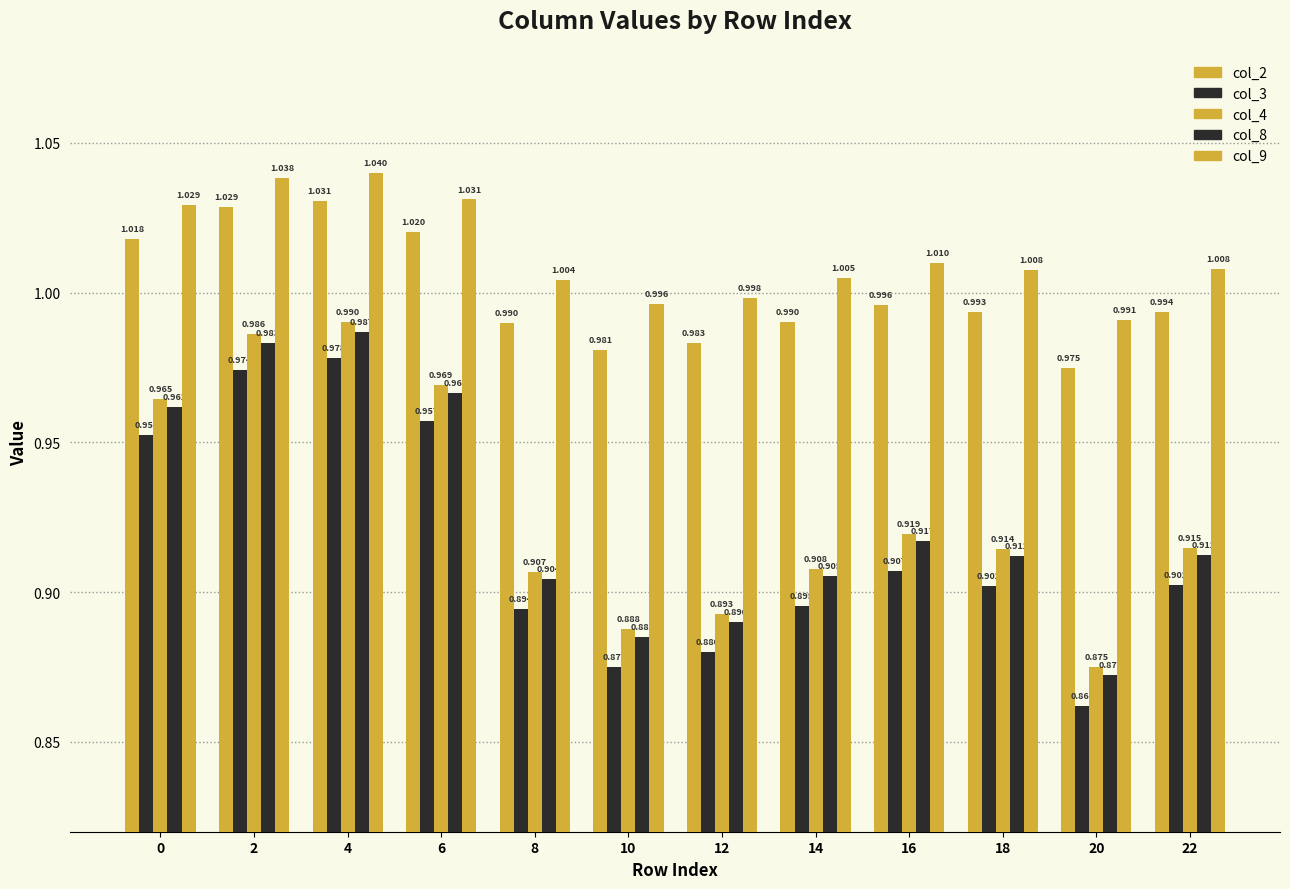

Are the bars horizontal?

No